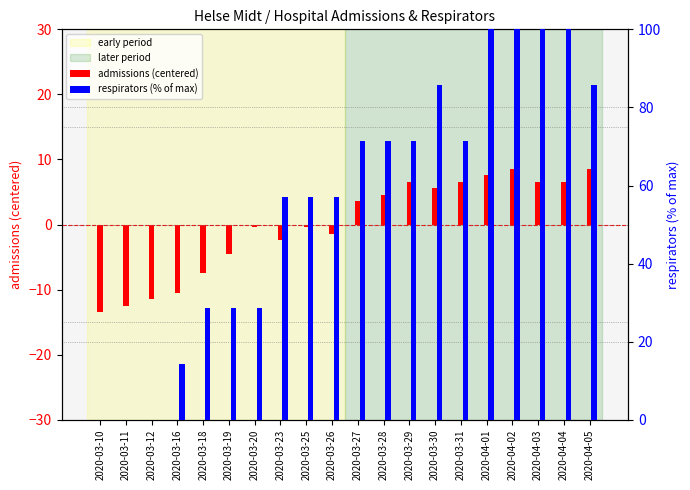

What is the difference between the respirators (% of max) values at 2020-03-16 and 2020-04-04?

85.7